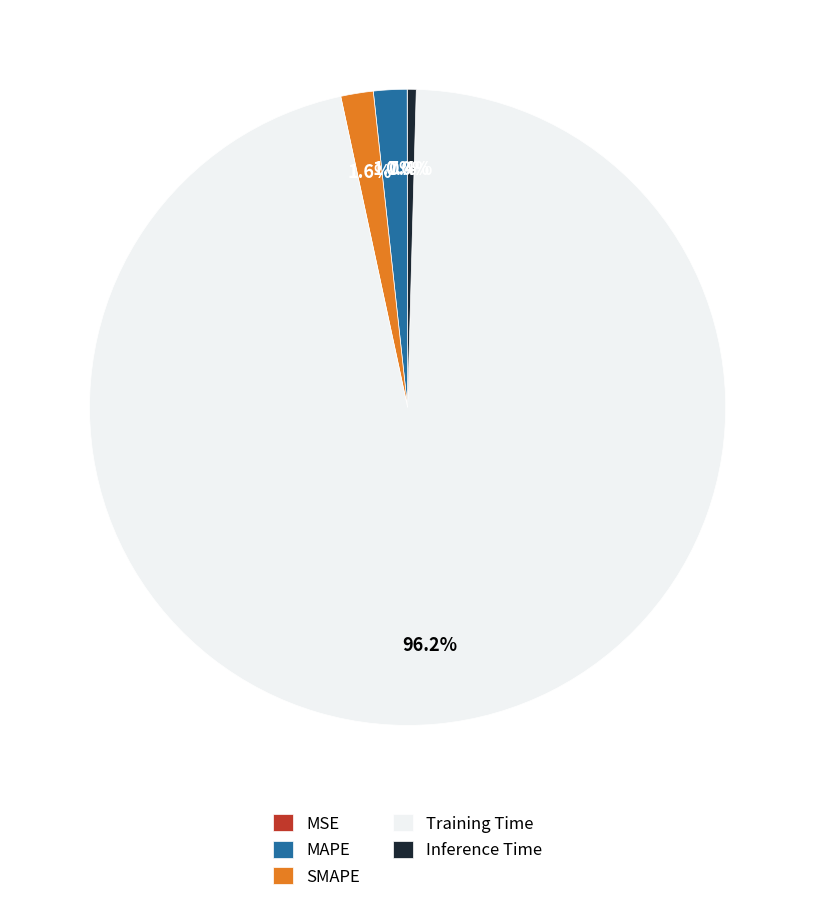

Between Training Time and MAPE, which is larger?

Training Time